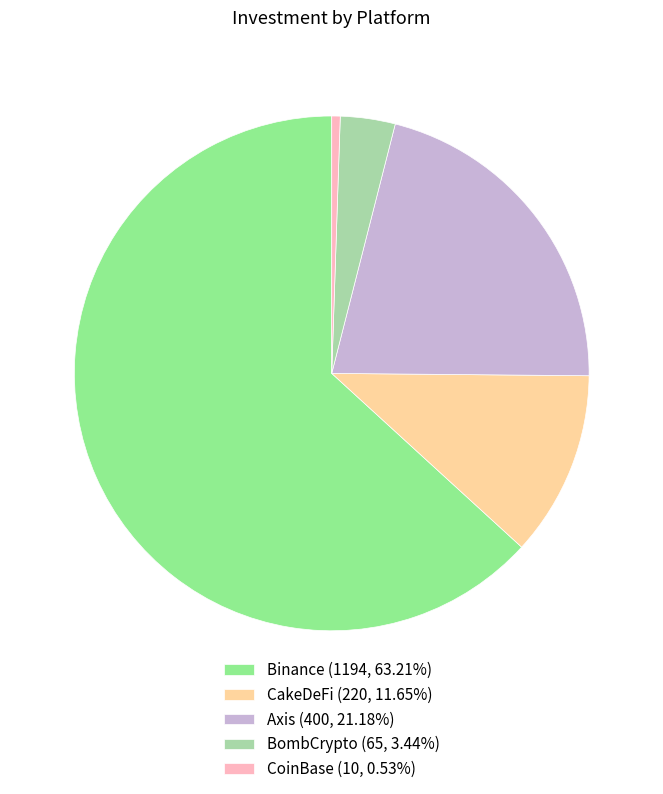

Is the sum of Axis and BombCrypto greater than half?

No